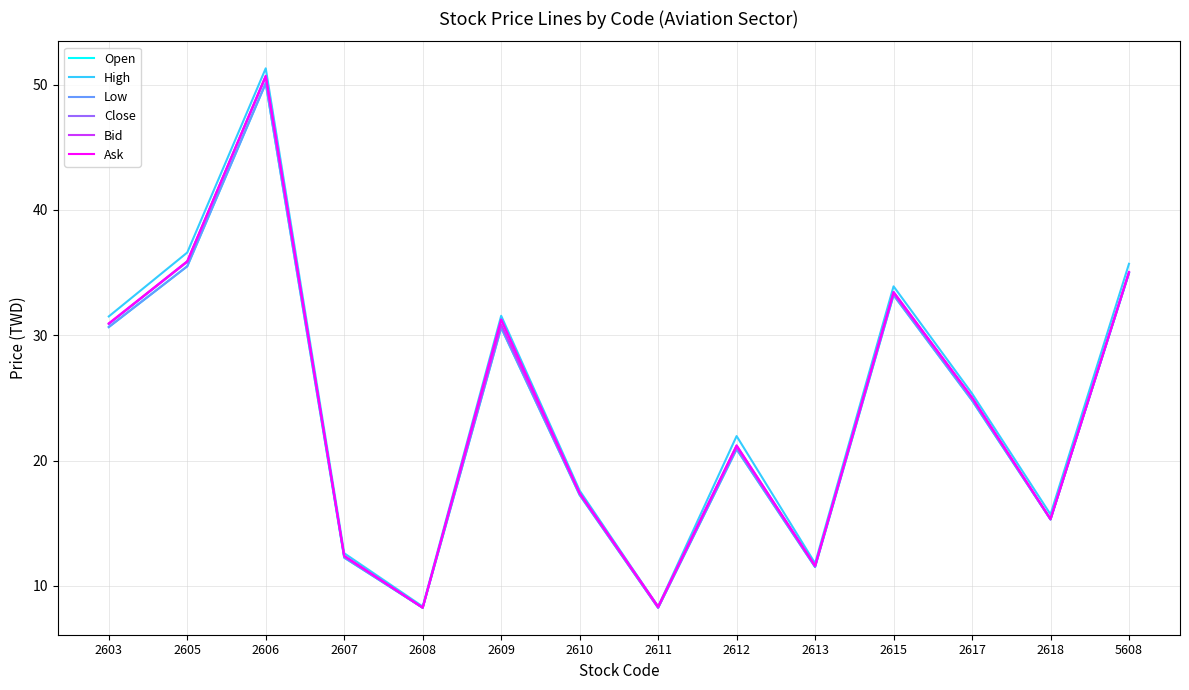

Does the chart have visible grid lines?

Yes